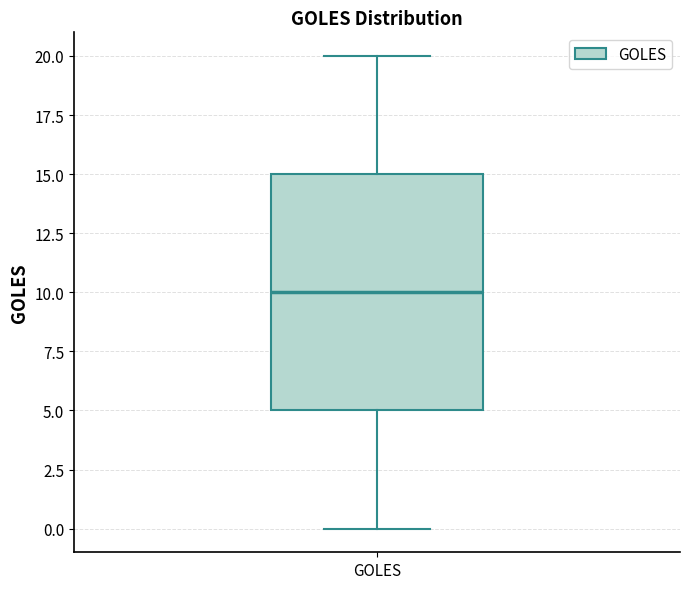

Transcribe this box plot: give where the median line is, the range the box spans, and where the two whiskers end, as read against the y-axis. The values are not printed on the chart, so give them approximately, as read against the axis.

median 10, box 5 to 15, whiskers 0 to 20